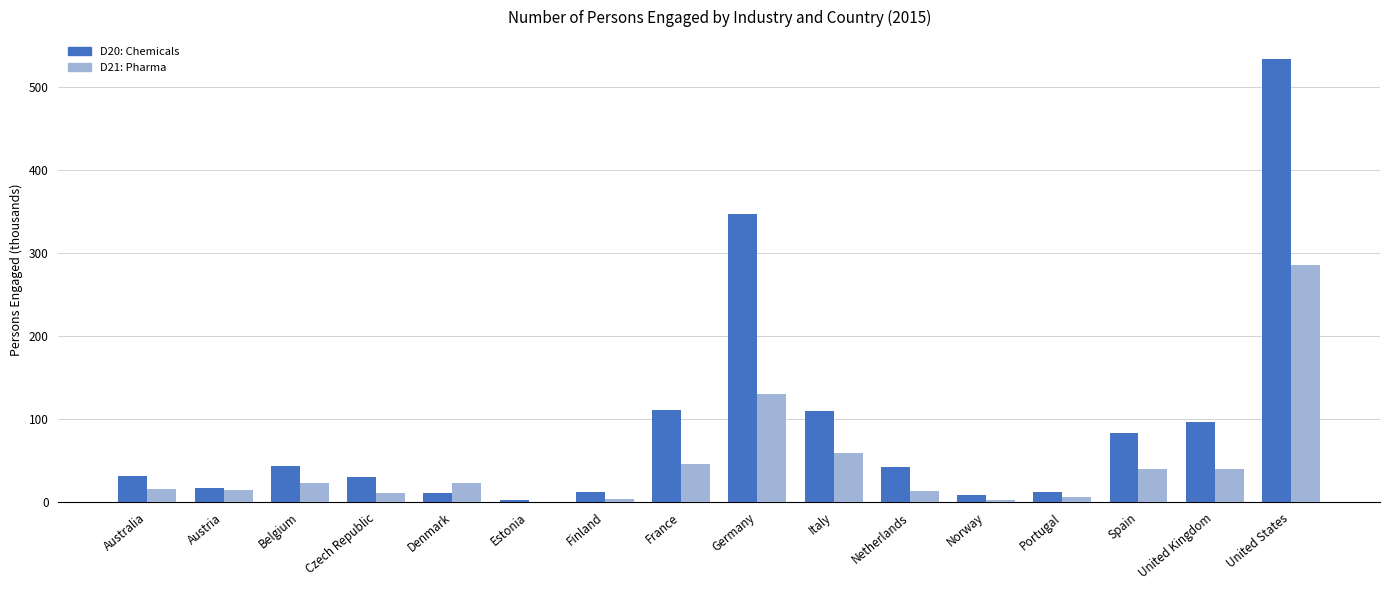

What is the difference between the D21: Pharma values at France and Portugal?

39.8